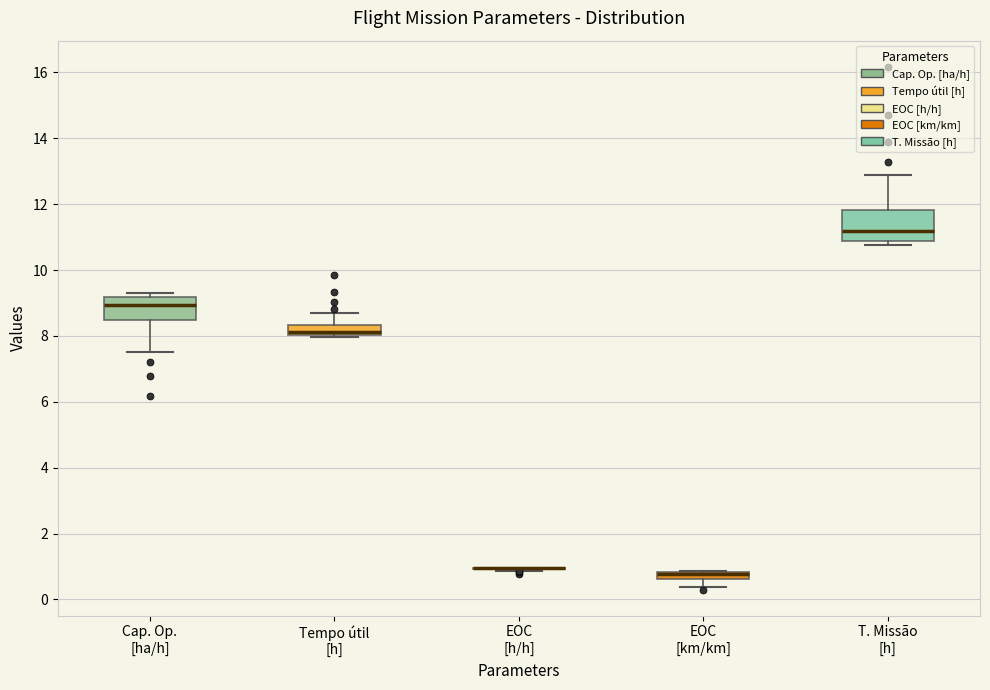

Where is the lower edge of the box for Cap. Op. [ha/h] on the y-axis? The values are not printed on the chart, so give them approximately, as read against the axis.

8.4